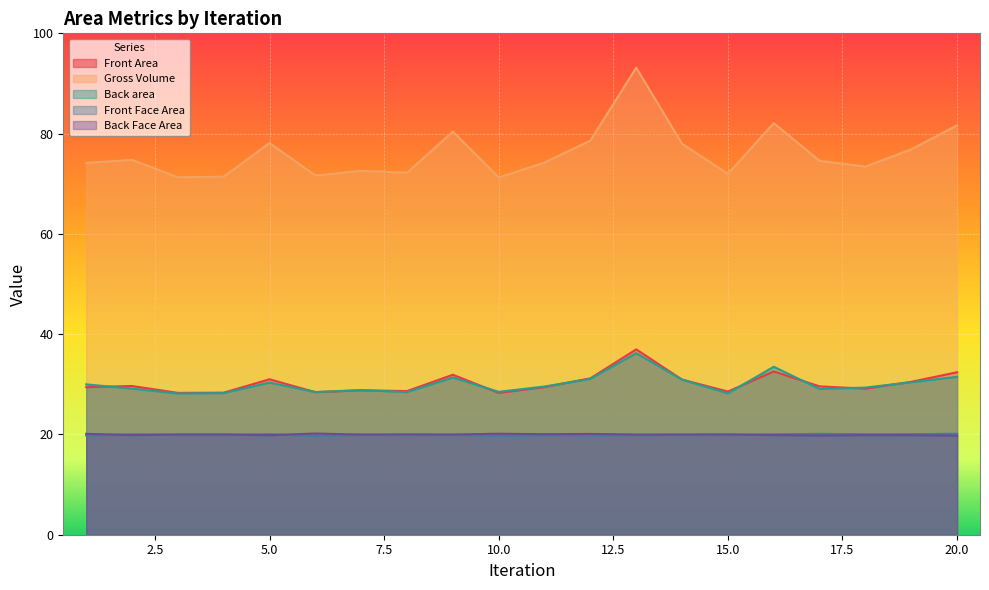

Does the chart display data point markers on the line(s)?

No